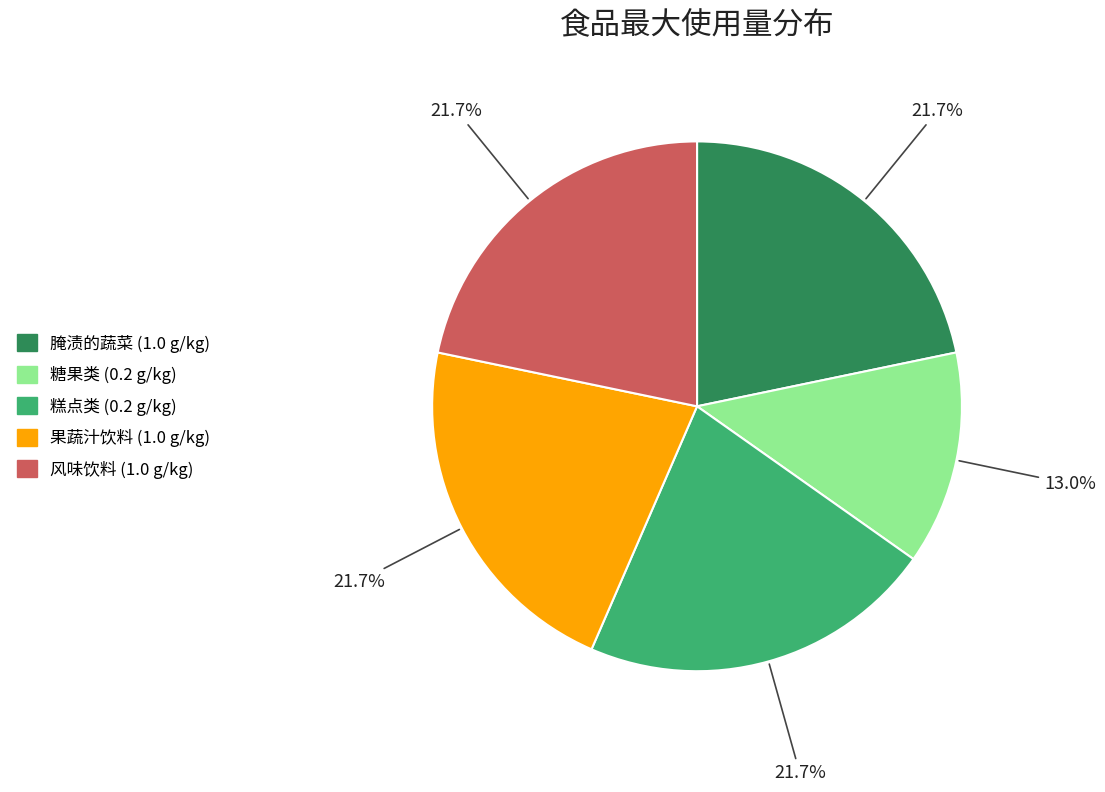

Is there a majority slice in this chart?

No